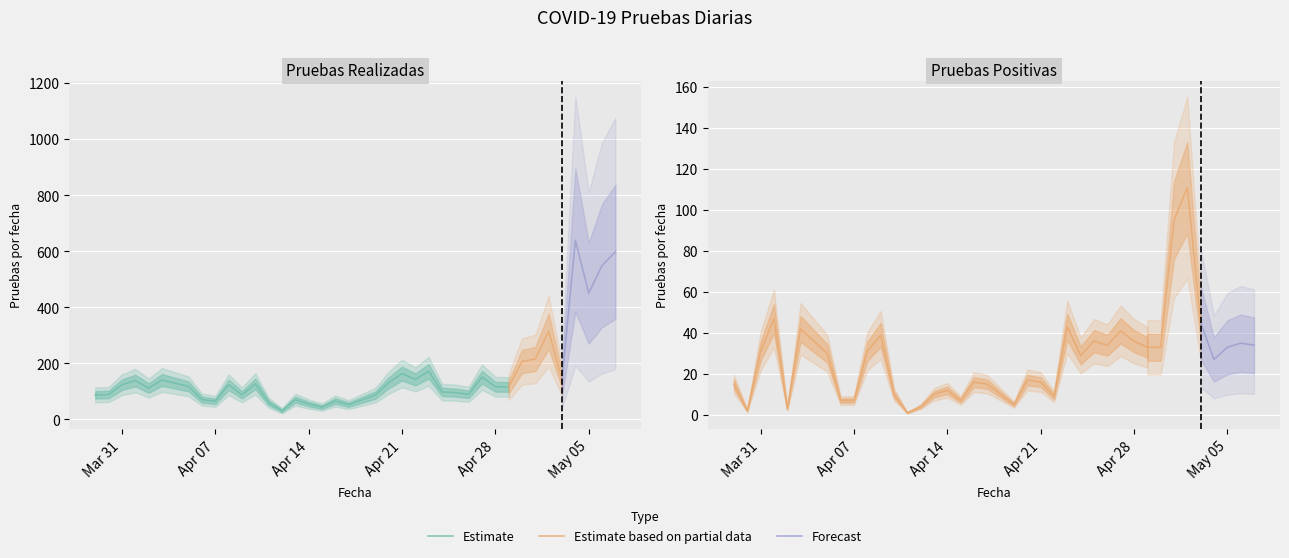

Reading left to right, what are all the values shown in this chart?

Pruebas Realizadas: 29/3/2020=88	30/3/2020=89	31/3/2020=124	1/4/2020=139	2/4/2020=112	3/4/2020=141	5/4/2020=118	6/4/2020=71	7/4/2020=65	8/4/2020=124	9/4/2020=88	10/4/2020=127	11/4/2020=60	12/4/2020=31	13/4/2020=71	14/4/2020=55	15/4/2020=44	16/4/2020=66	17/4/2020=53	19/4/2020=87	20/4/2020=131	21/4/2020=164	22/4/2020=143	23/4/2020=172	24/4/2020=98	25/4/2020=96	26/4/2020=90	27/4/2020=151	28/4/2020=117	29/4/2020=116	30/4/2020=207	1/5/2020=216	2/5/2020=315	3/5/2020=141	4/5/2020=640	5/5/2020=451	6/5/2020=549	7/5/2020=598
Pruebas Positivas: 29/3/2020=15	30/3/2020=2	31/3/2020=31	1/4/2020=47	2/4/2020=3	3/4/2020=42	5/4/2020=30	6/4/2020=7	7/4/2020=7	8/4/2020=31	9/4/2020=39	10/4/2020=10	11/4/2020=1	12/4/2020=4	13/4/2020=10	14/4/2020=12	15/4/2020=7	16/4/2020=16	17/4/2020=15	19/4/2020=5	20/4/2020=17	21/4/2020=16	22/4/2020=9	23/4/2020=43	24/4/2020=29	25/4/2020=36	26/4/2020=34	27/4/2020=41	28/4/2020=36	29/4/2020=33	30/4/2020=33	1/5/2020=95	2/5/2020=111	3/5/2020=45	4/5/2020=27	5/5/2020=33	6/5/2020=35	7/5/2020=34